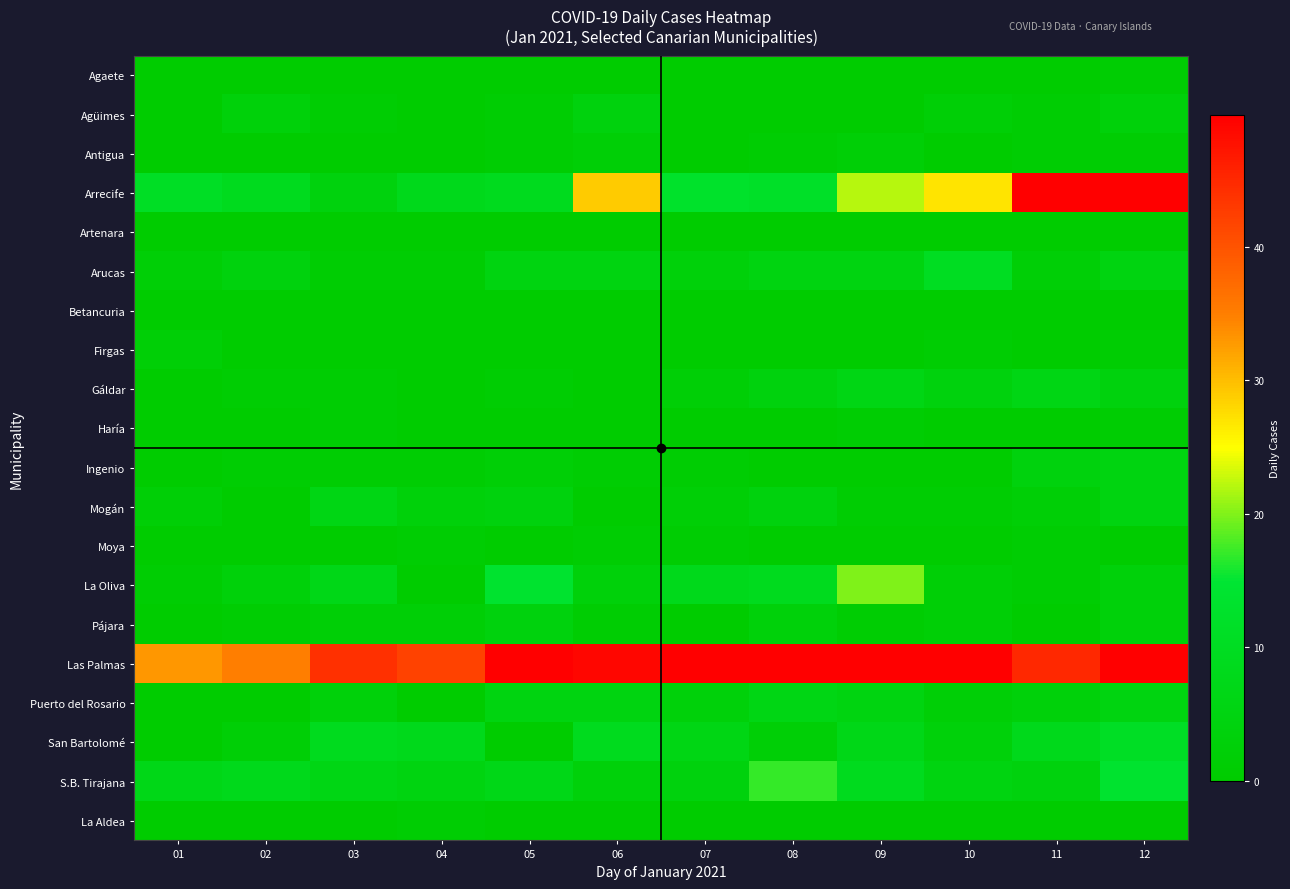

At how many categories does at least one series exceed 75?

1